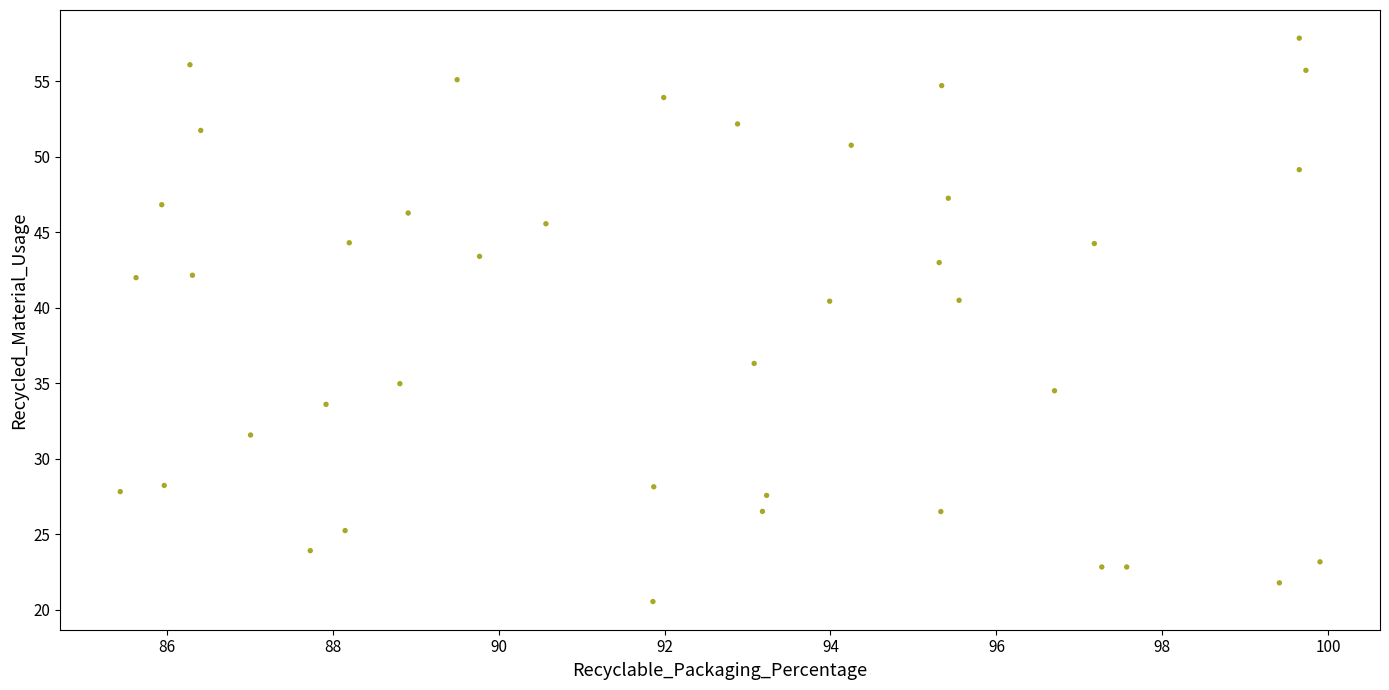

What is the range of X values (max minus min)?

14.5